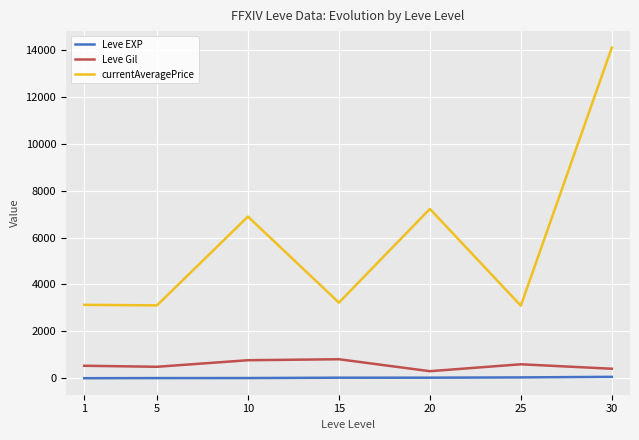

Rank the series at 10 from highest to lowest value.

currentAveragePrice, Leve Gil, Leve EXP